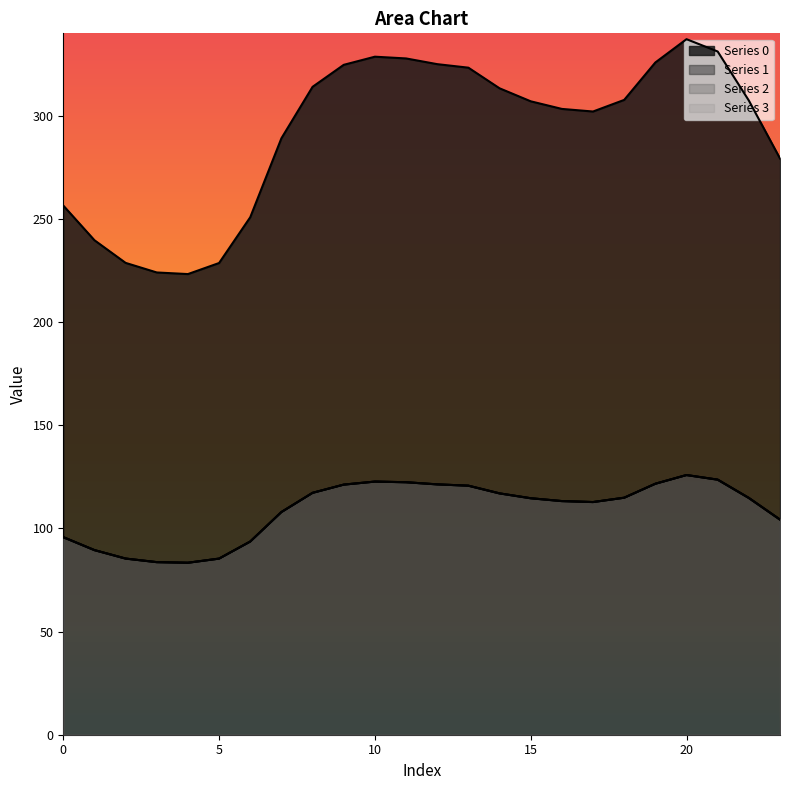

List the series in order of their peak value, highest first.

0, 1, 2, 3